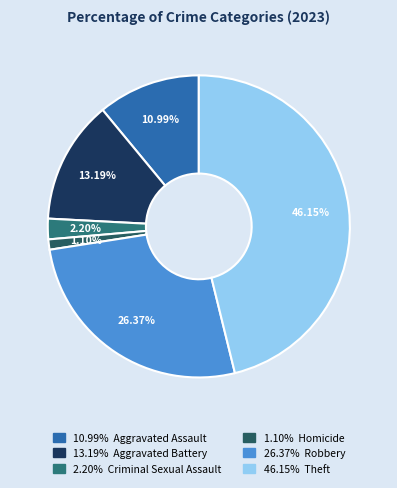

To the nearest percent, what is the difference between the largest and smallest slice percentages?

45%